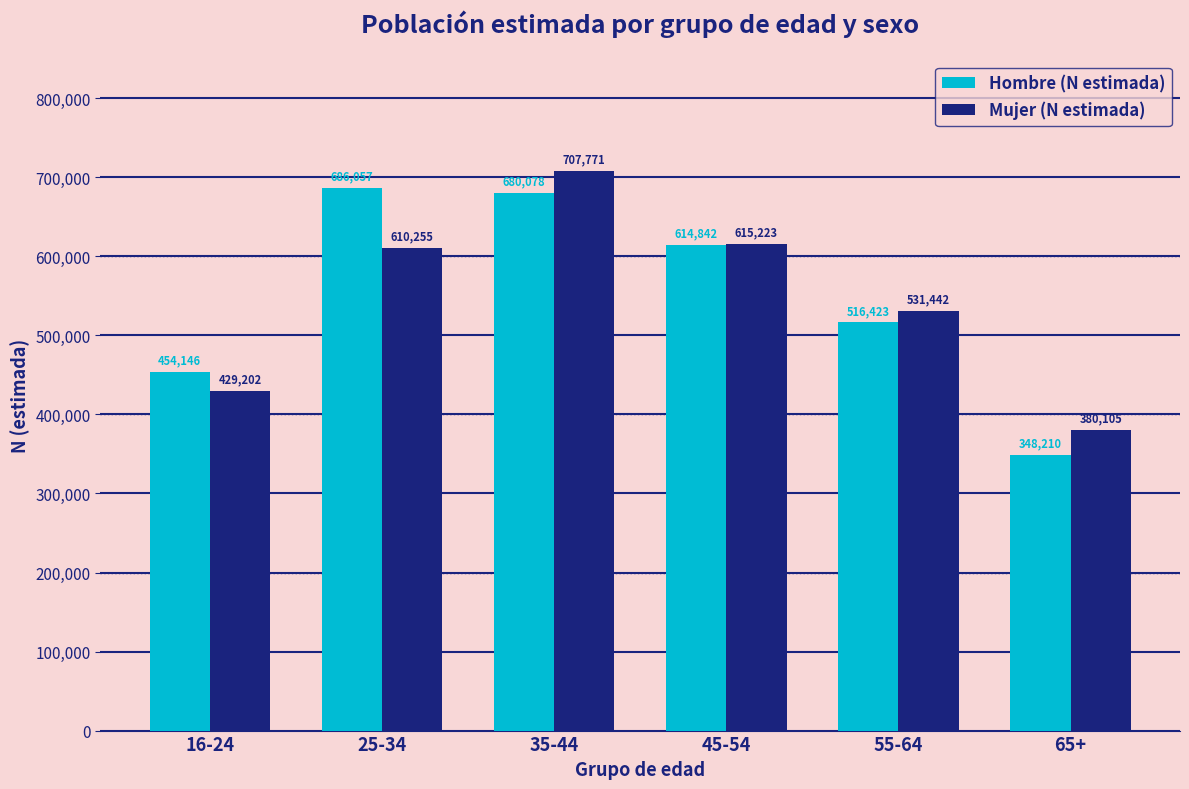

What position from the left is 25-34?

2